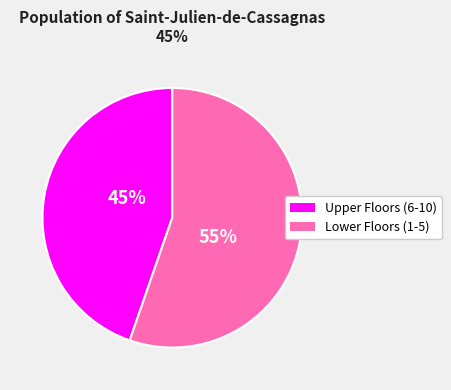

Does any single category account for the majority?

Yes